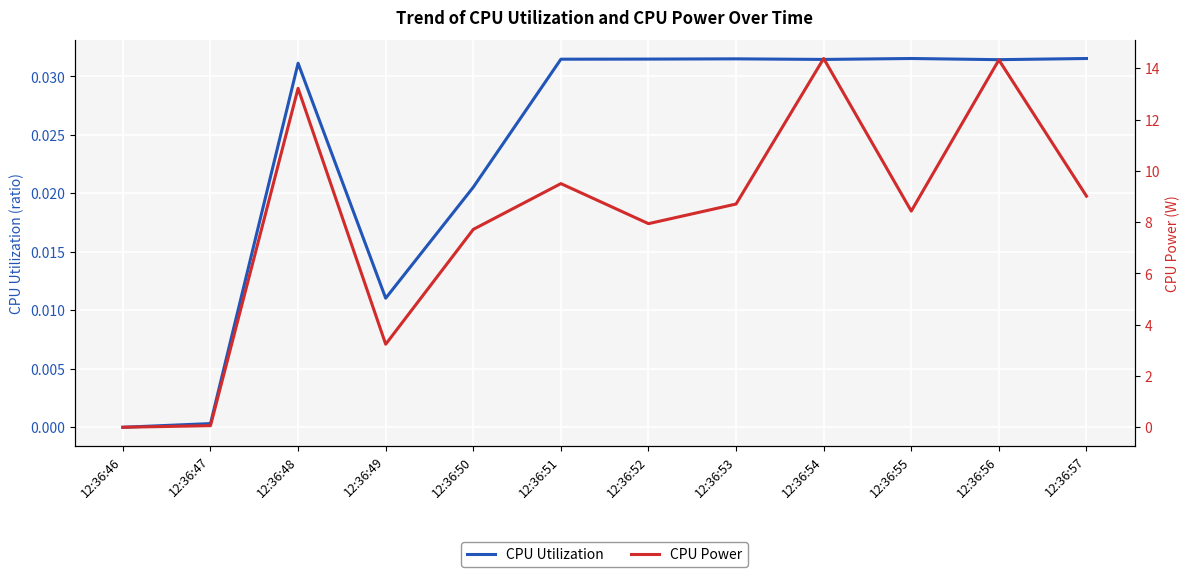

True or false: CPU Power has a value of 8.4 at 12:36:55.

True